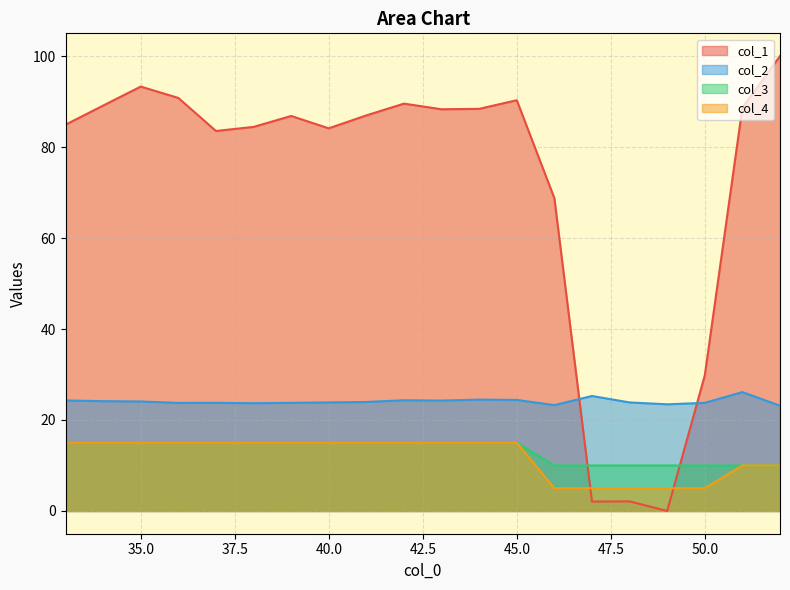

Does the chart have visible grid lines?

Yes